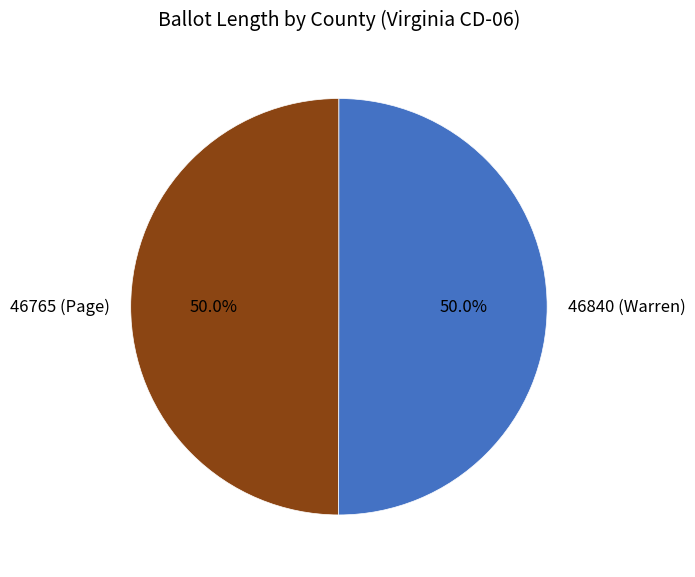

Combined, do 46765 (Page) and 46840 (Warren) account for over 50%?

Yes